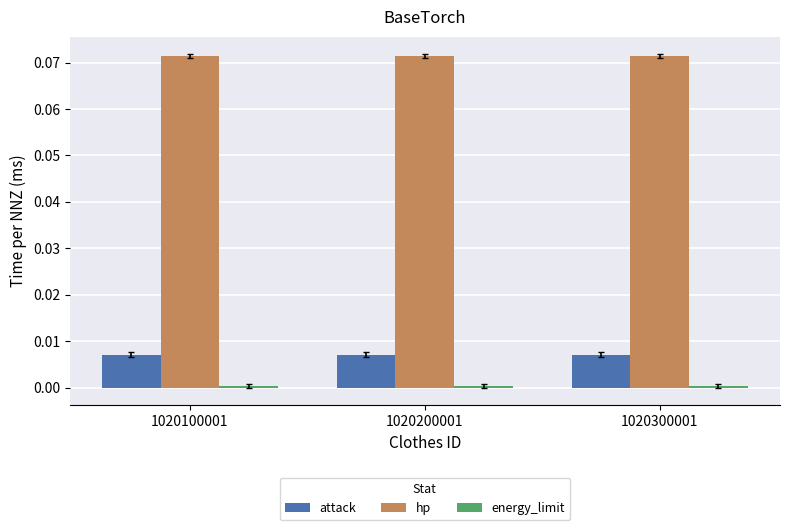

At how many categories does at least one series exceed 0?

3